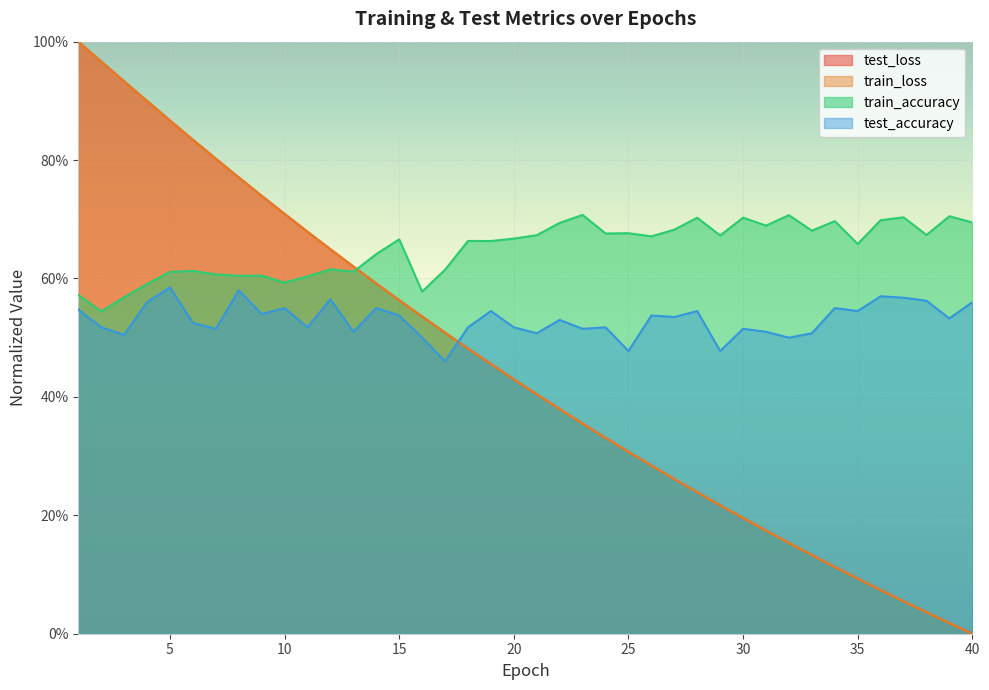

Does the chart display data point markers on the line(s)?

No